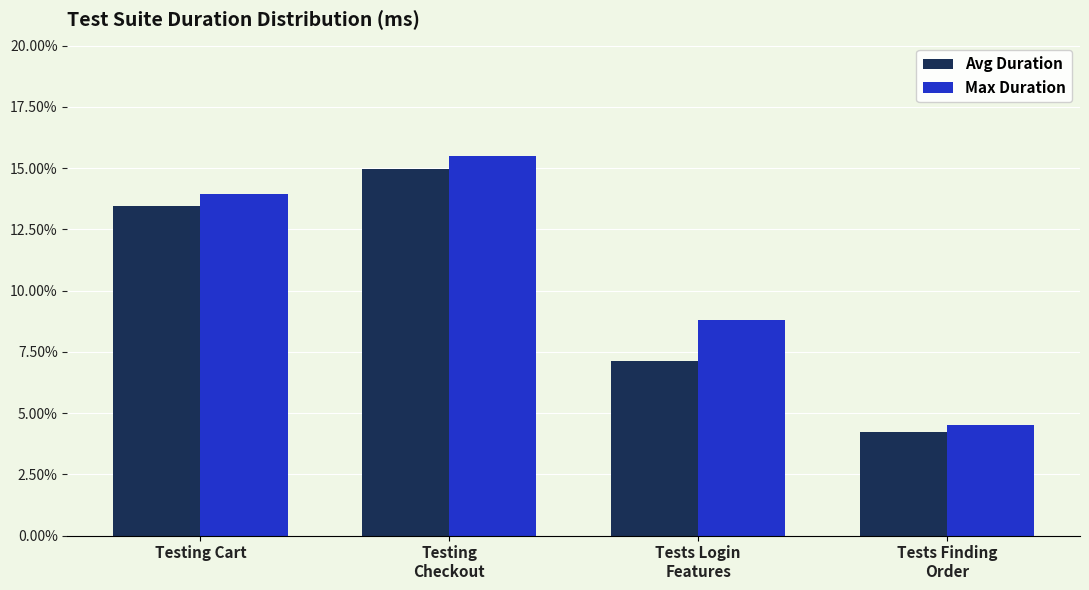

What is the difference between the maximum and minimum values in the Max Duration series?

0.1